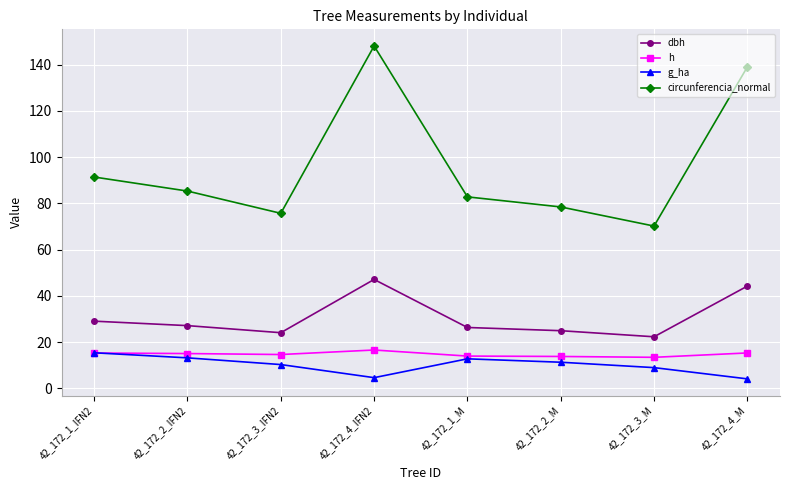

Is the value of h at 42_172_4_M greater than the value of dbh at 42_172_2_IFN2?

No